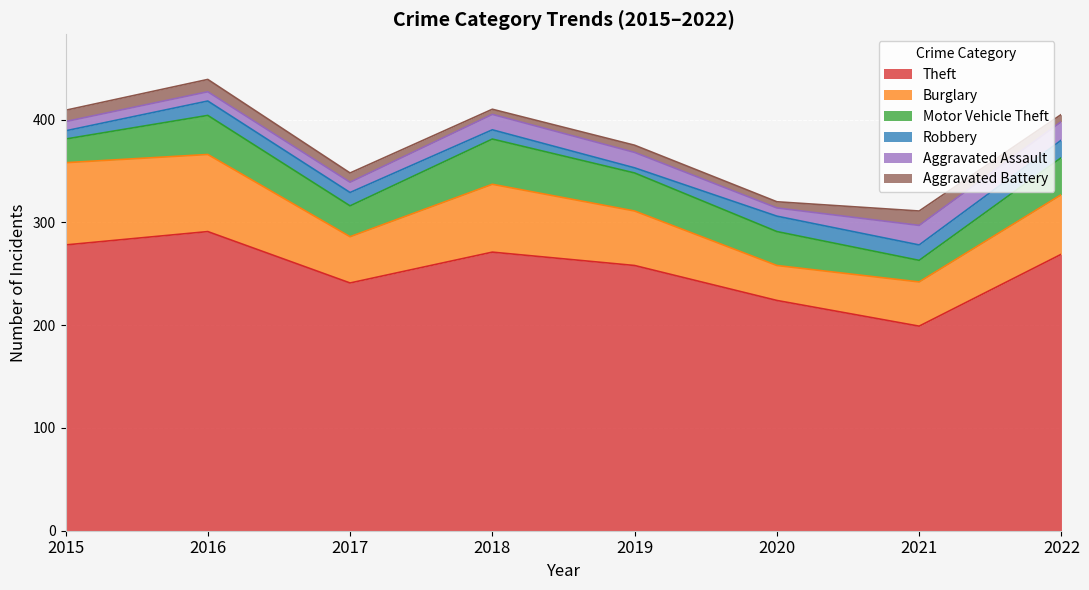

At 2018, list the series in order from smallest to largest.

Aggravated Battery, Robbery, Aggravated Assault, Motor Vehicle Theft, Burglary, Theft